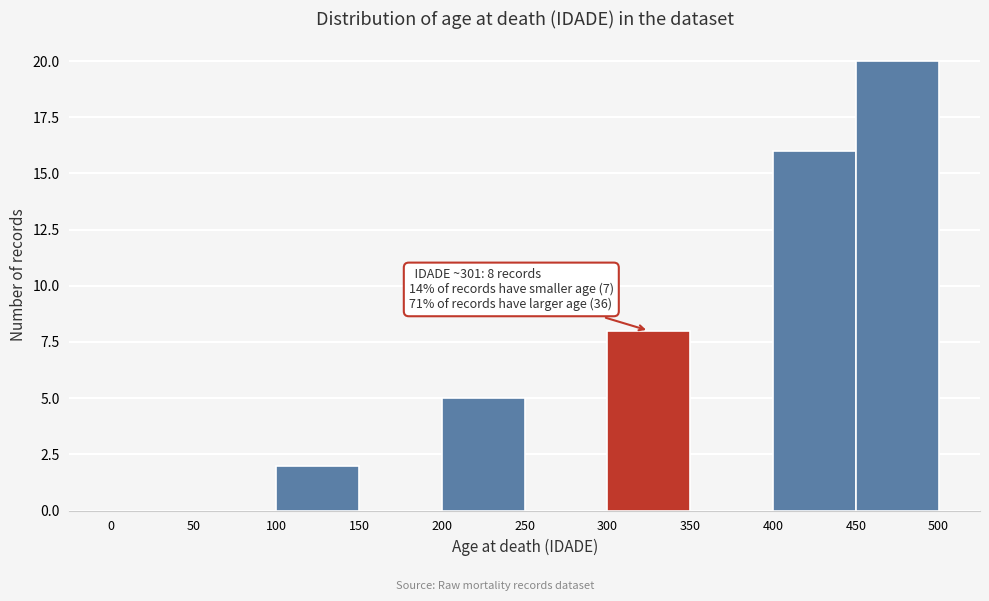

Over which range of the x-axis is the bar tallest?

450 to 500